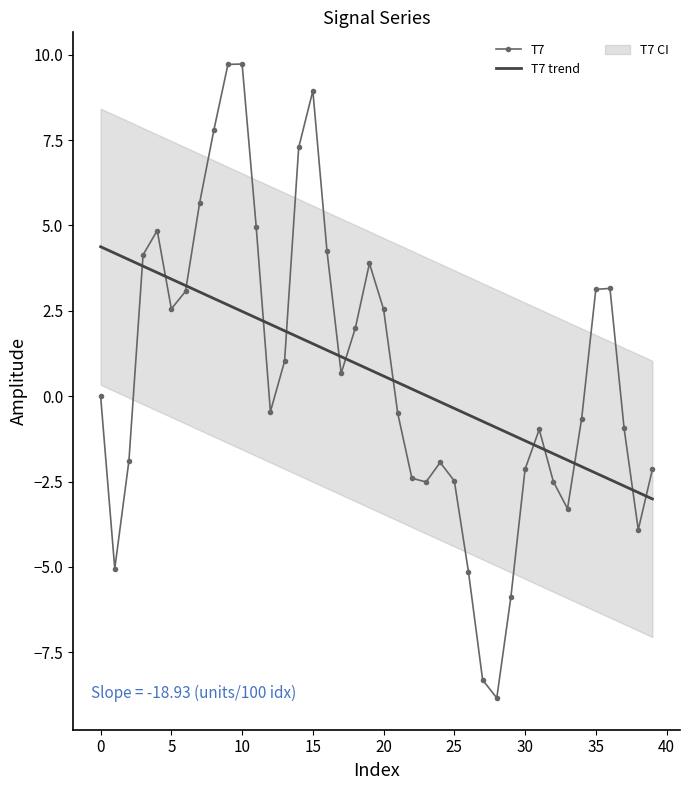

How many values in the T7 trend series exceed 0?

24